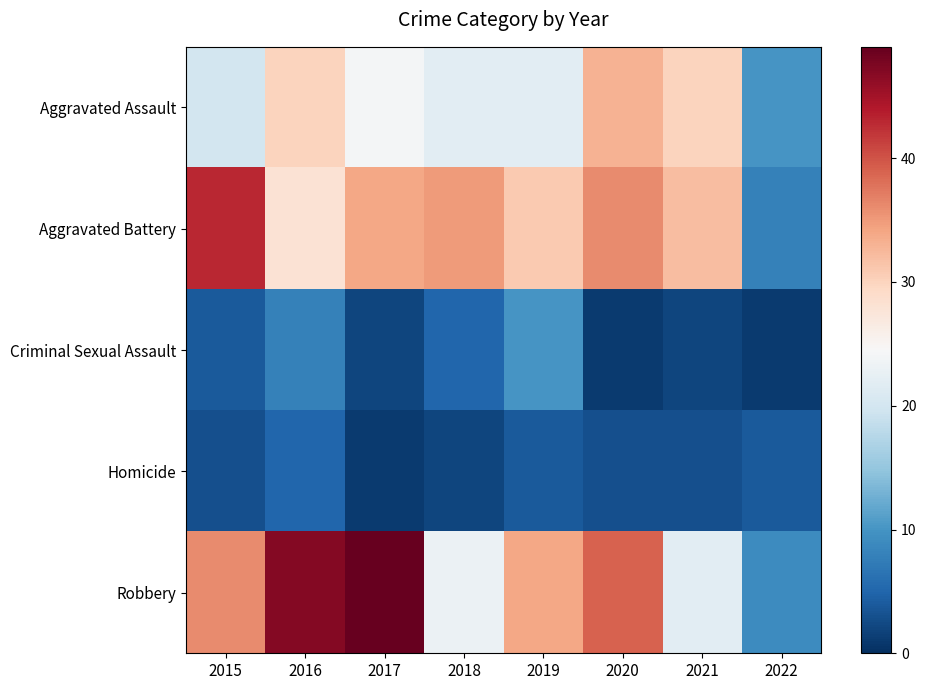

Which series changed the most between 2019 and 2021?

Robbery